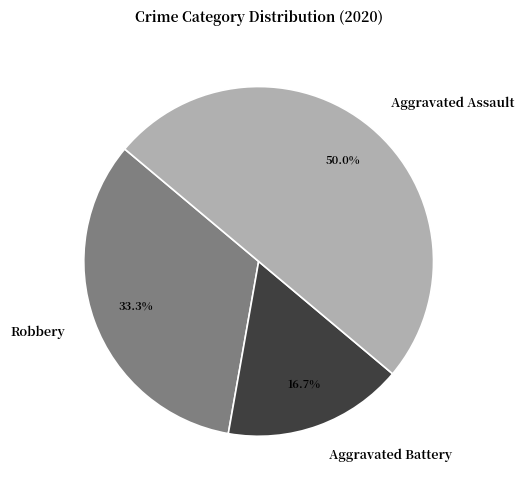

To the nearest percent, what percentage of the pie is Aggravated Battery?

17%